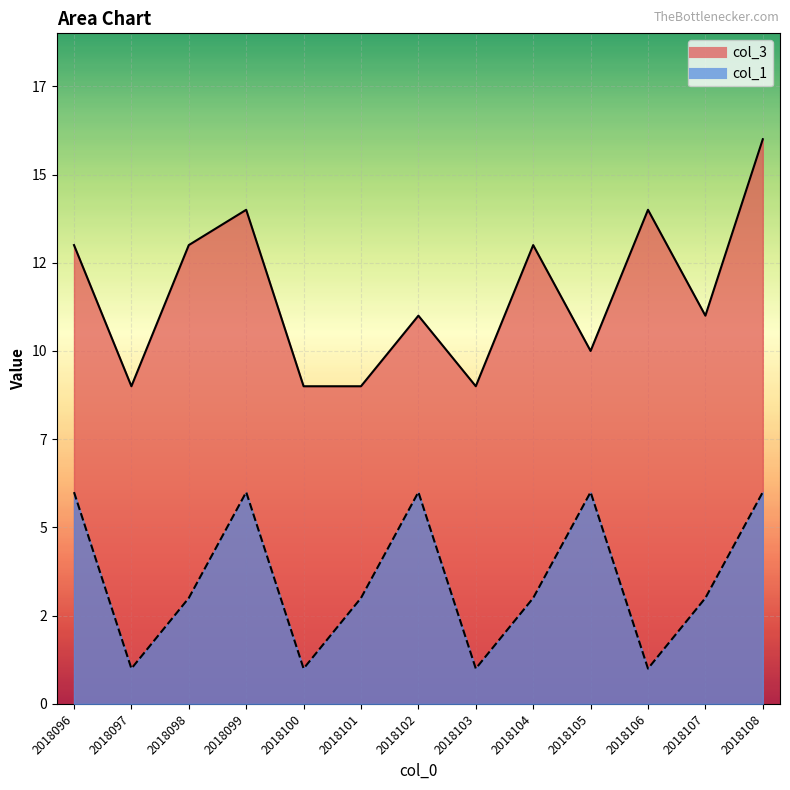

List the labels in order of col_3 value, smallest first.

2018097, 2018100, 2018101, 2018103, 2018105, 2018102, 2018107, 2018096, 2018098, 2018104, 2018099, 2018106, 2018108